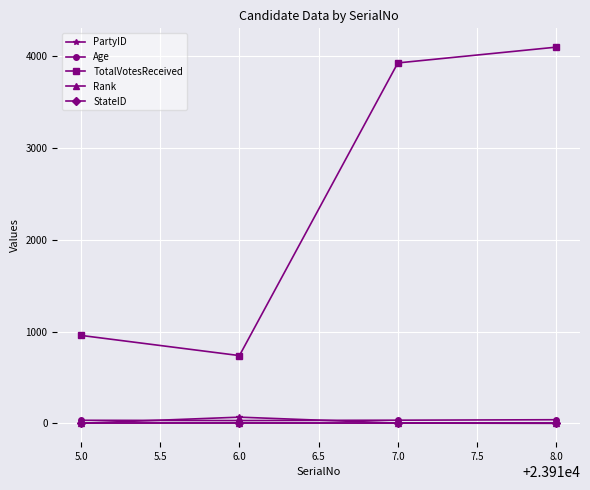

At how many categories does at least one series exceed 3664?

2